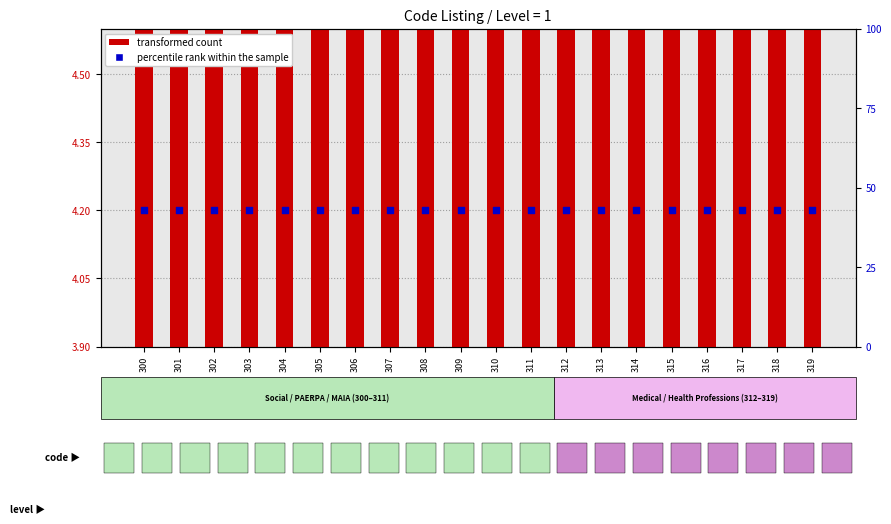

At which category is the sum across all series the highest?

319